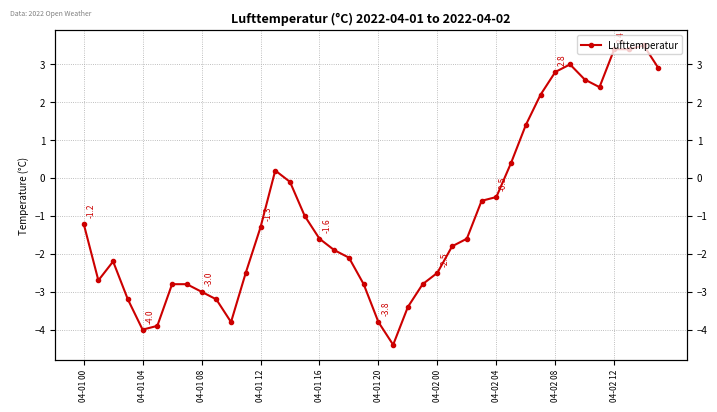

What is the difference between the maximum and minimum values?

7.9